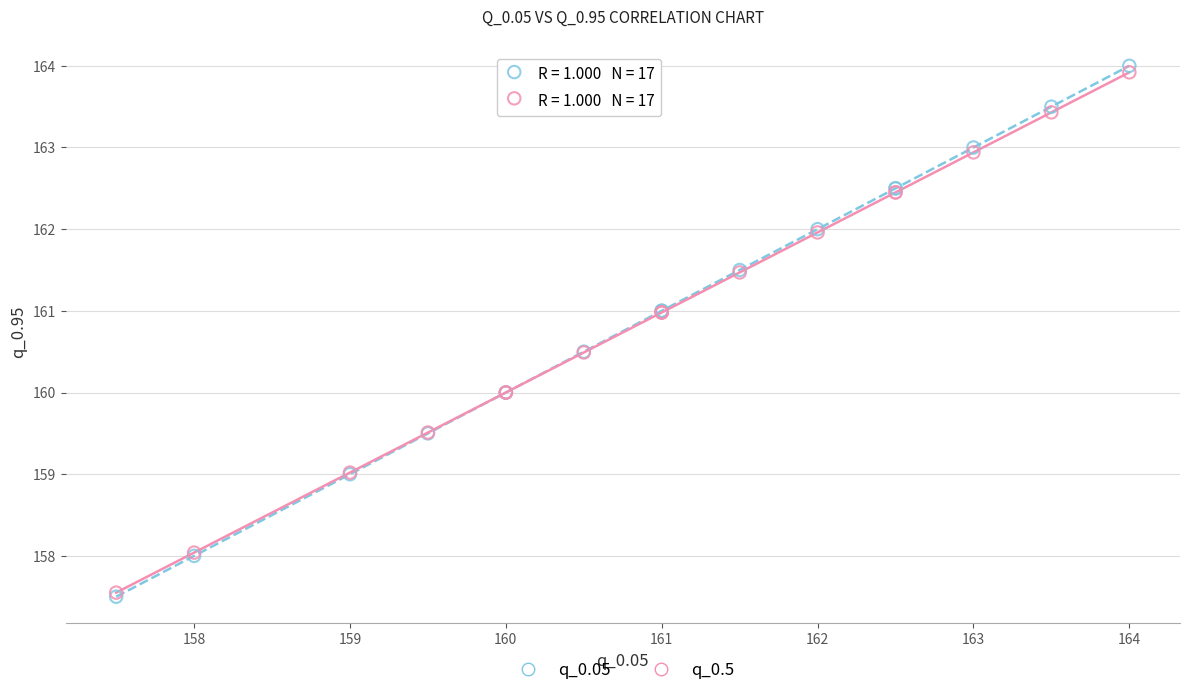

Which series has the largest Y range (max minus min)?

q_0.05